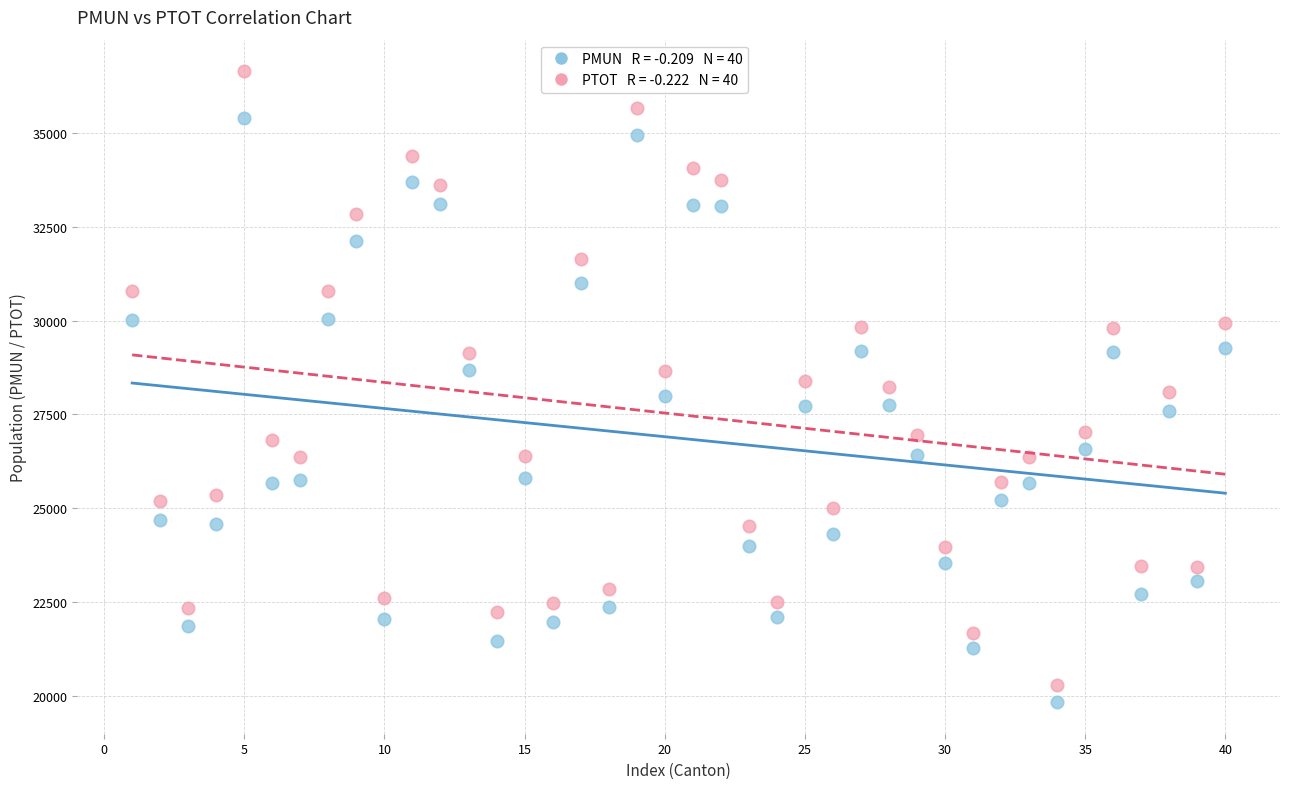

Across all data points, what is the range of Y values (max minus min)?

16810